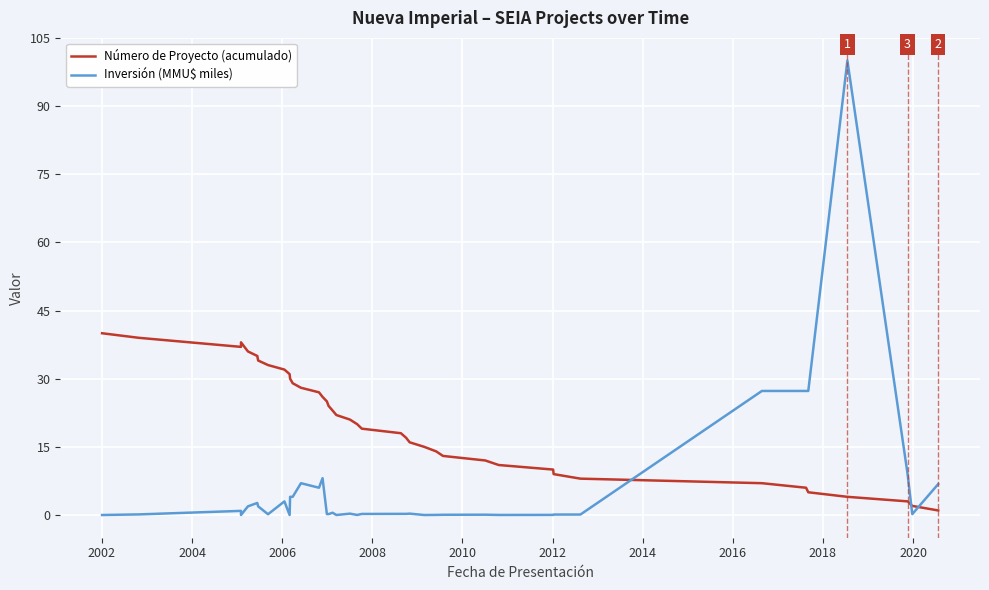

In Número de Proyecto (acumulado), how many points are lower than both neighbors (excluding endpoints)?

1